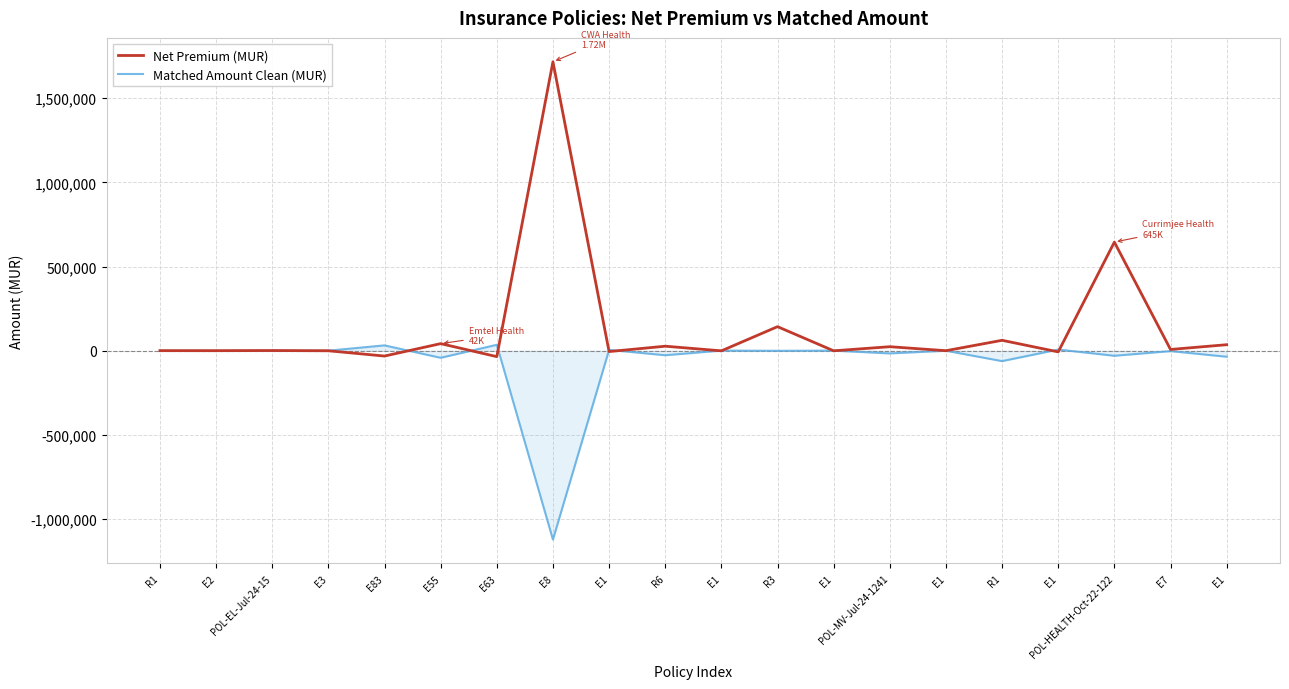

What is the difference between the Matched Amount Clean (MUR) values at E3 and E1?

6626.8